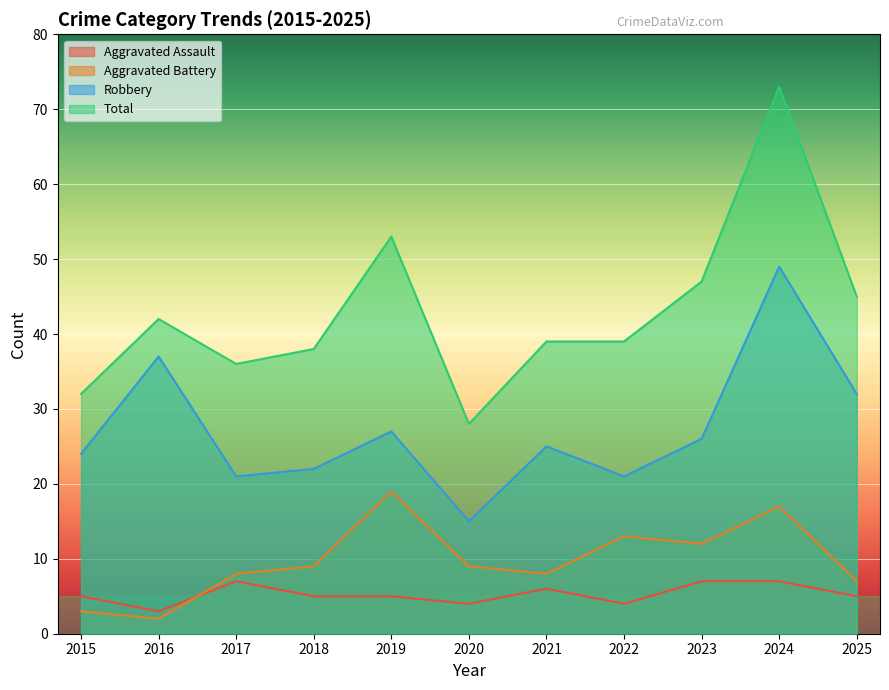

At which category is the sum across all series the highest?

2024